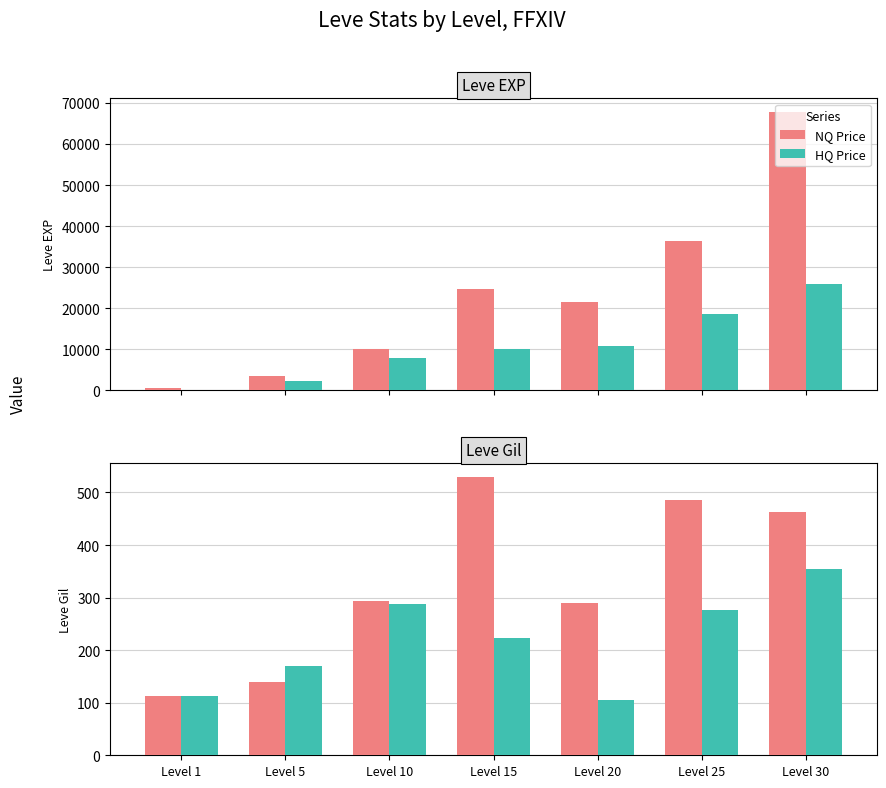

Which series has the widest spread of values?

NQ